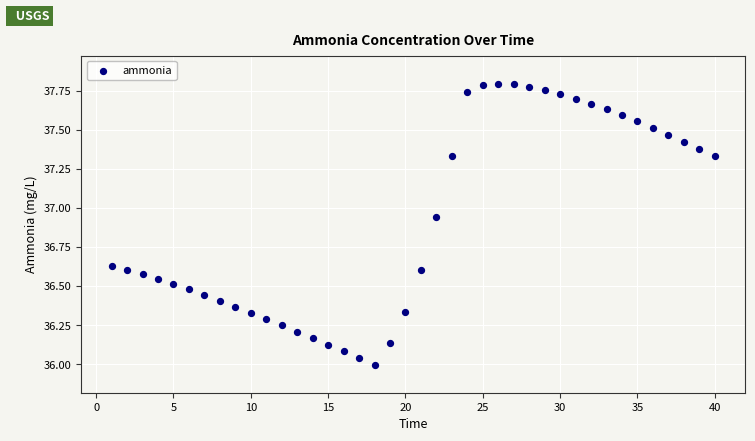

What is the range of Y values (max minus min)?

1.8